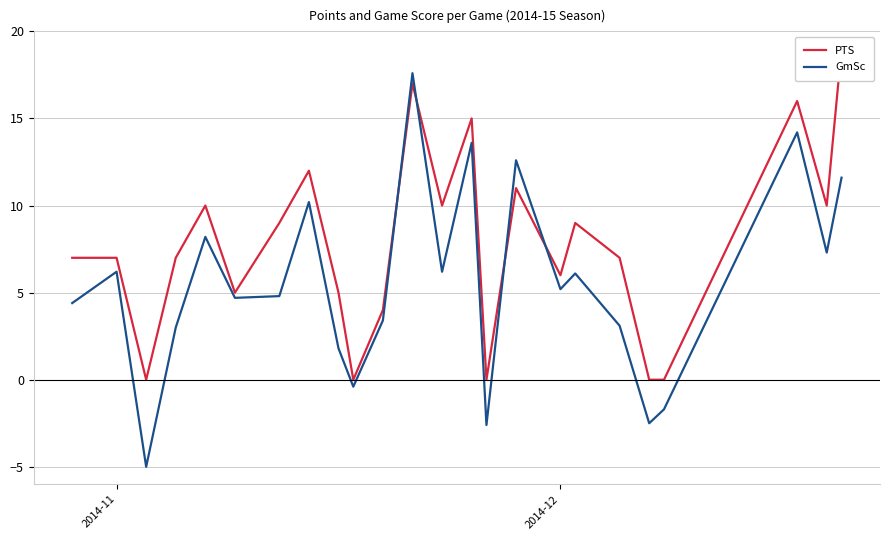

What is the lowest value of the GmSc series?

-5.0